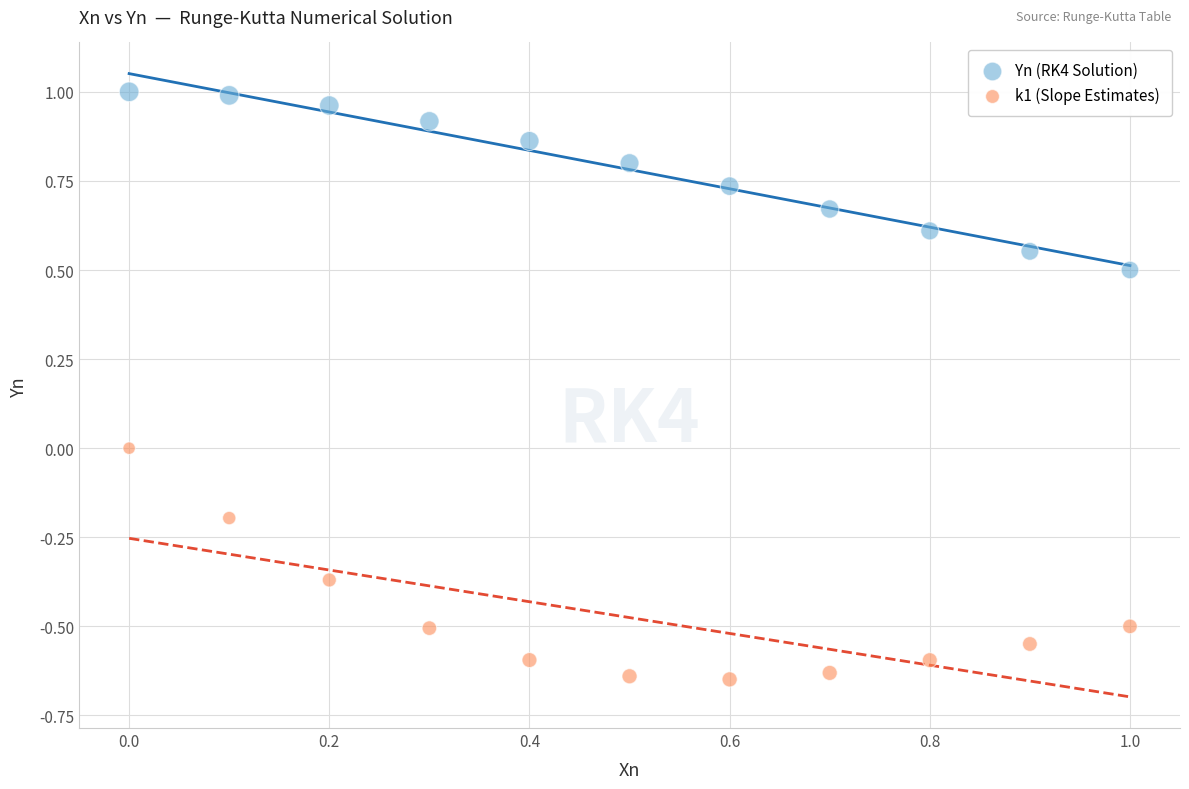

Which series reaches the maximum Y coordinate?

Yn (RK4 Solution)